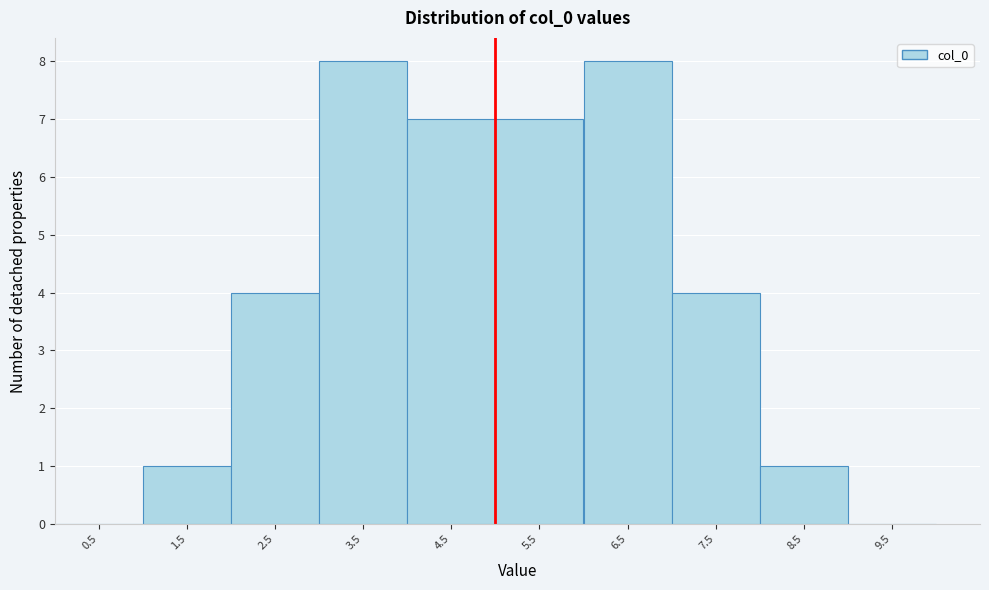

Reading left to right, list every bar in this chart as the range it spans on the x-axis followed by its height. The values are not printed on the chart, so give them approximately, as read against the axis.

0 to 1: 0
1 to 2: 1
2 to 3: 4
3 to 4: 8
4 to 5: 7
5 to 6: 7
6 to 7: 8
7 to 8: 4
8 to 9: 1
9 to 10: 0